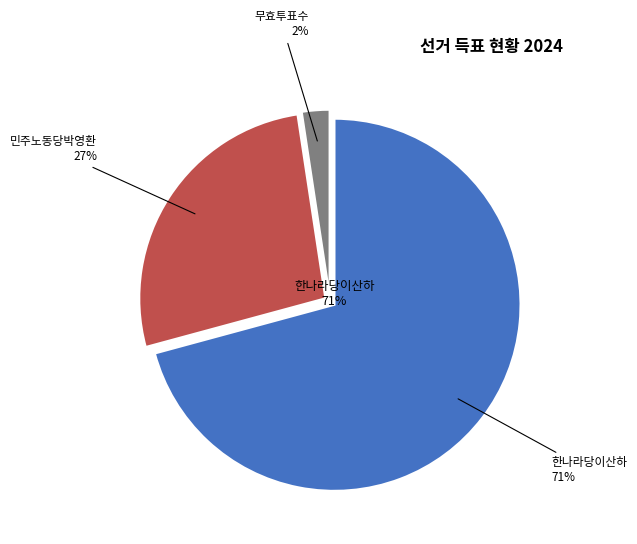

Do 민주노동당박영환 and 한나라당이산하 together represent more than half of the pie?

Yes